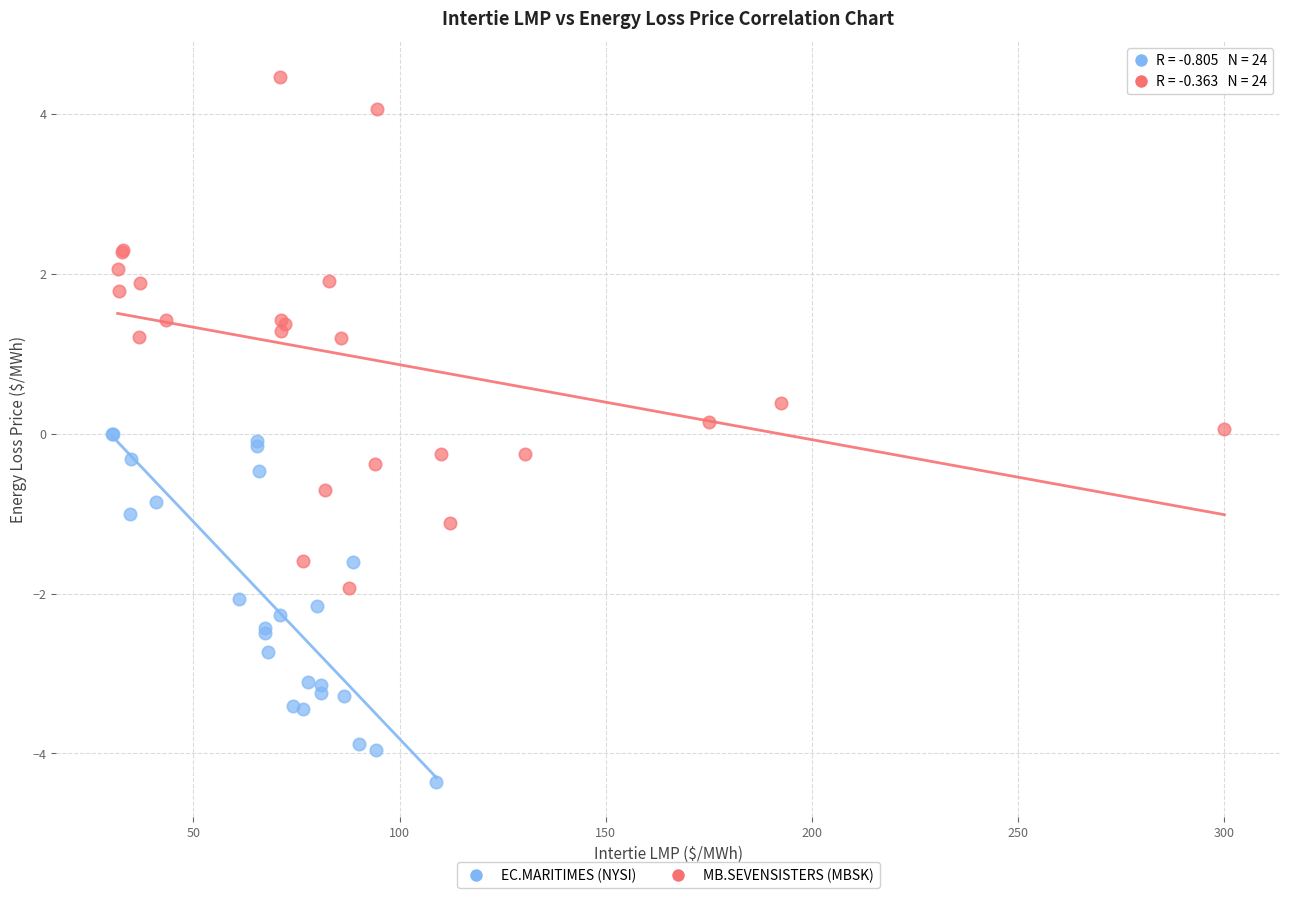

Which series reaches the minimum Y coordinate?

EC.MARITIMES (NYSI)